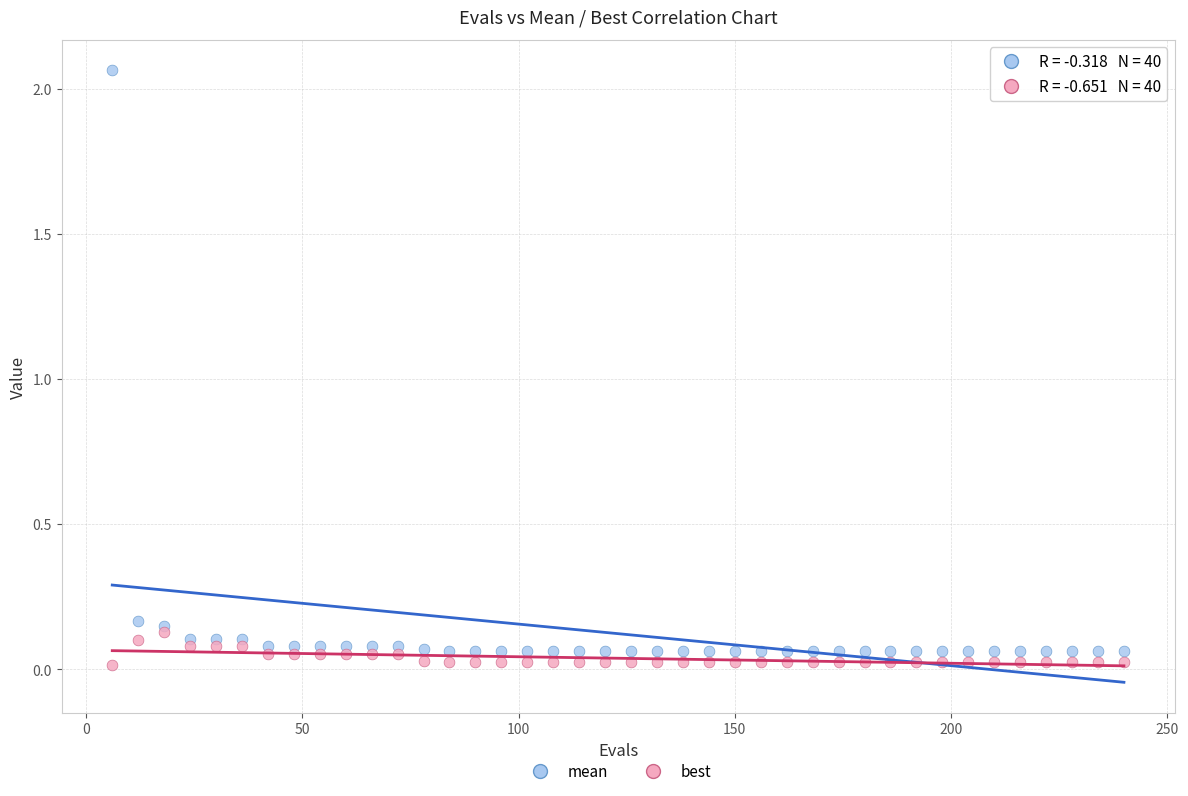

Which series reaches the maximum Y coordinate?

mean